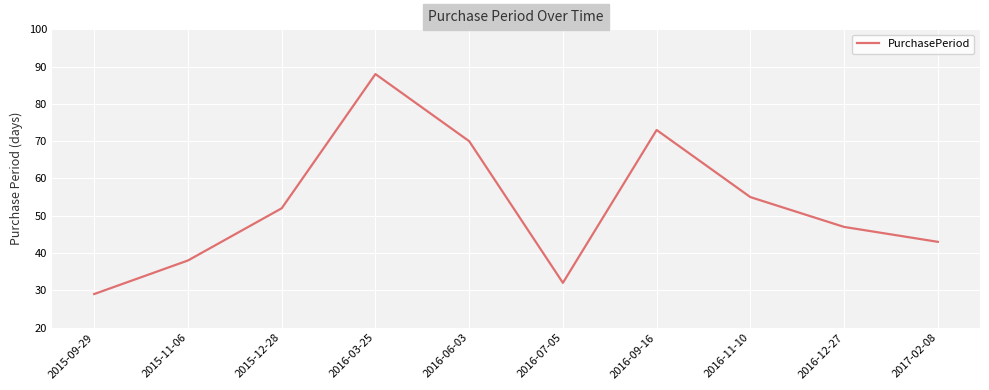

What is the difference between the maximum and minimum values?

59